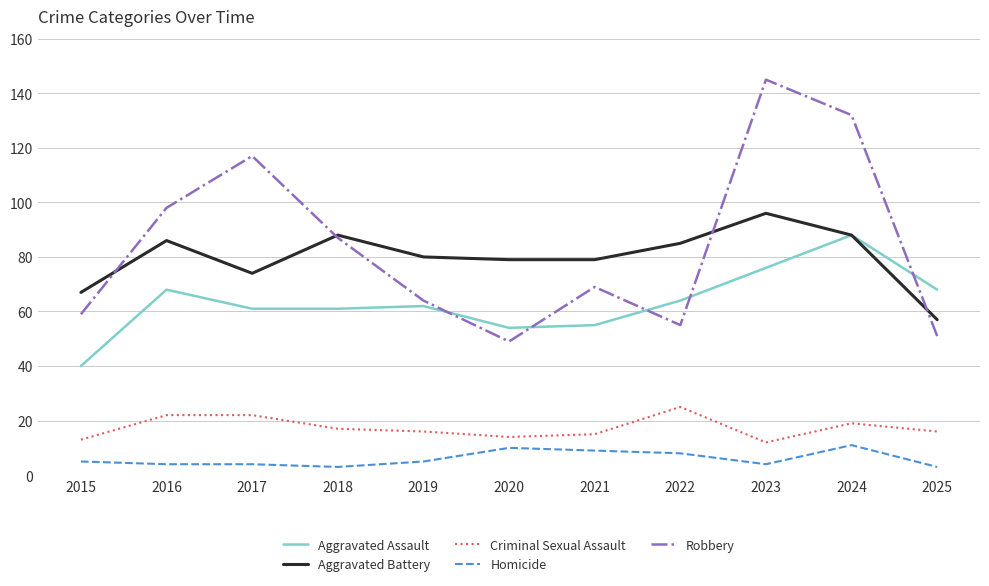

How many values in the Aggravated Assault series are below 62?

5